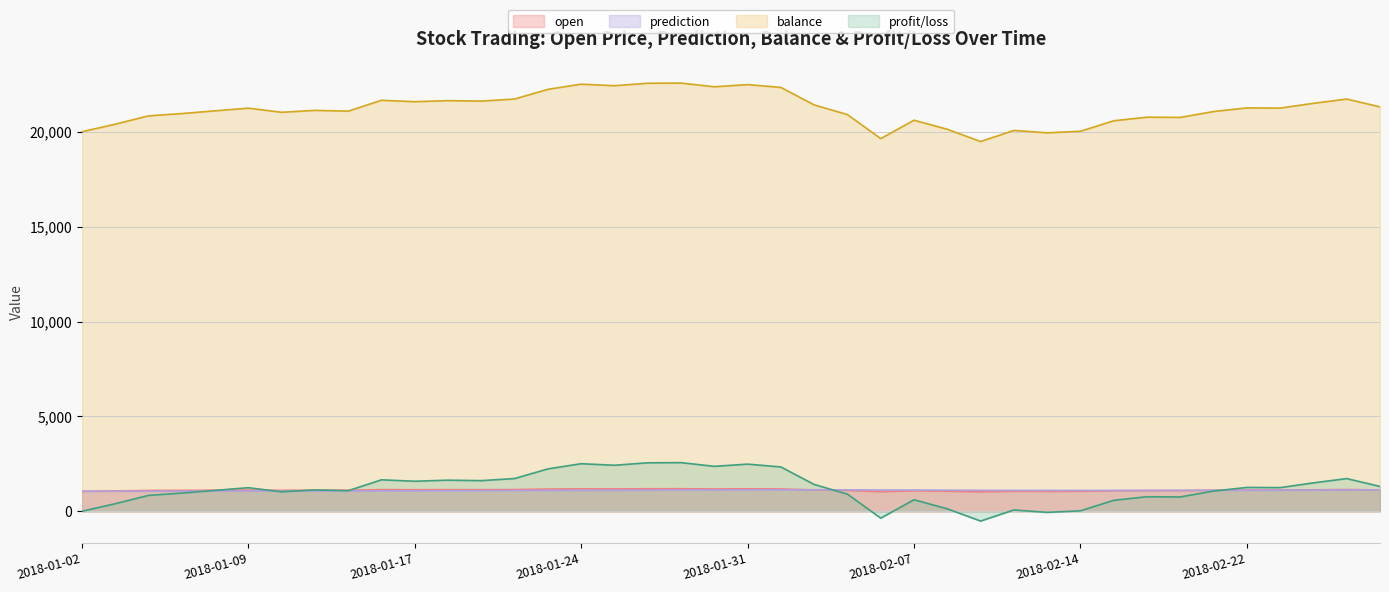

What position from the right is 2018-02-16?

8